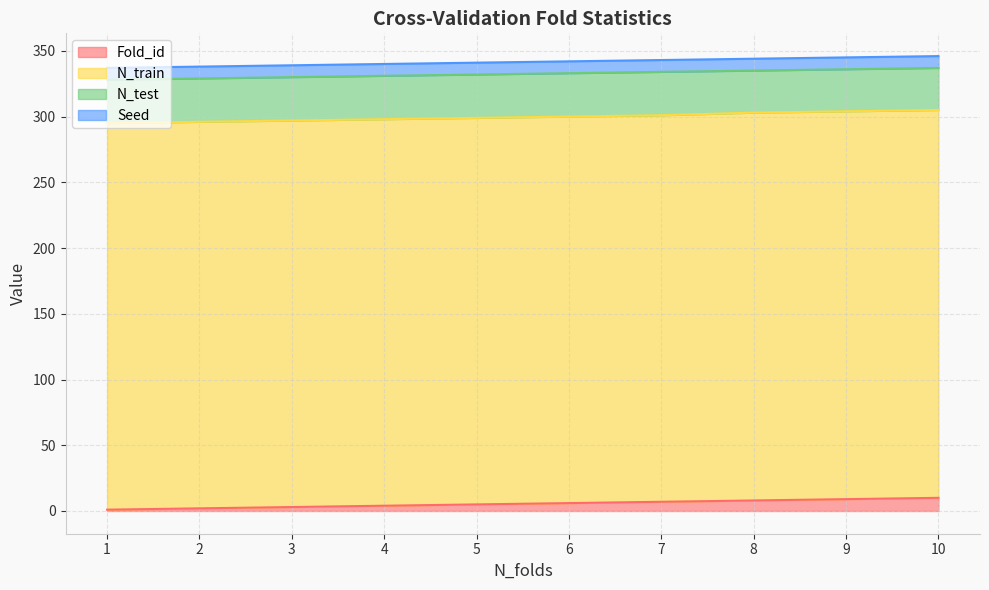

How many values in the Fold_id series exceed 6?

4